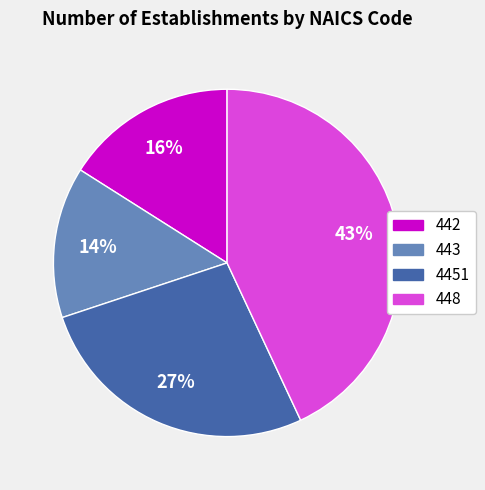

Does 443 represent more than half of the total?

No